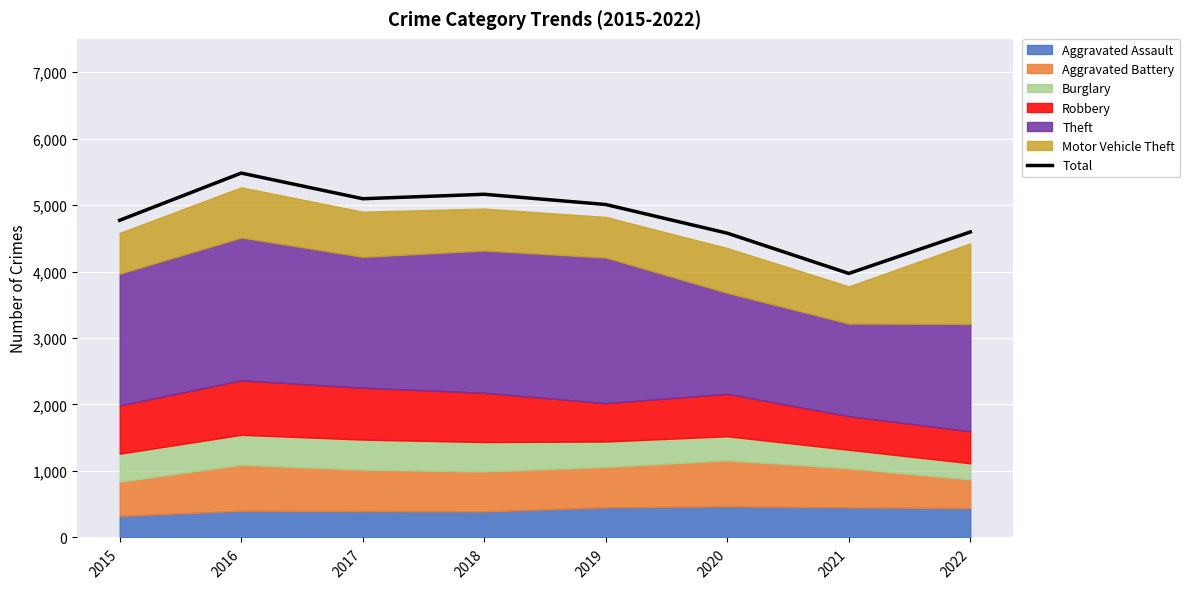

What is the average value?

4832